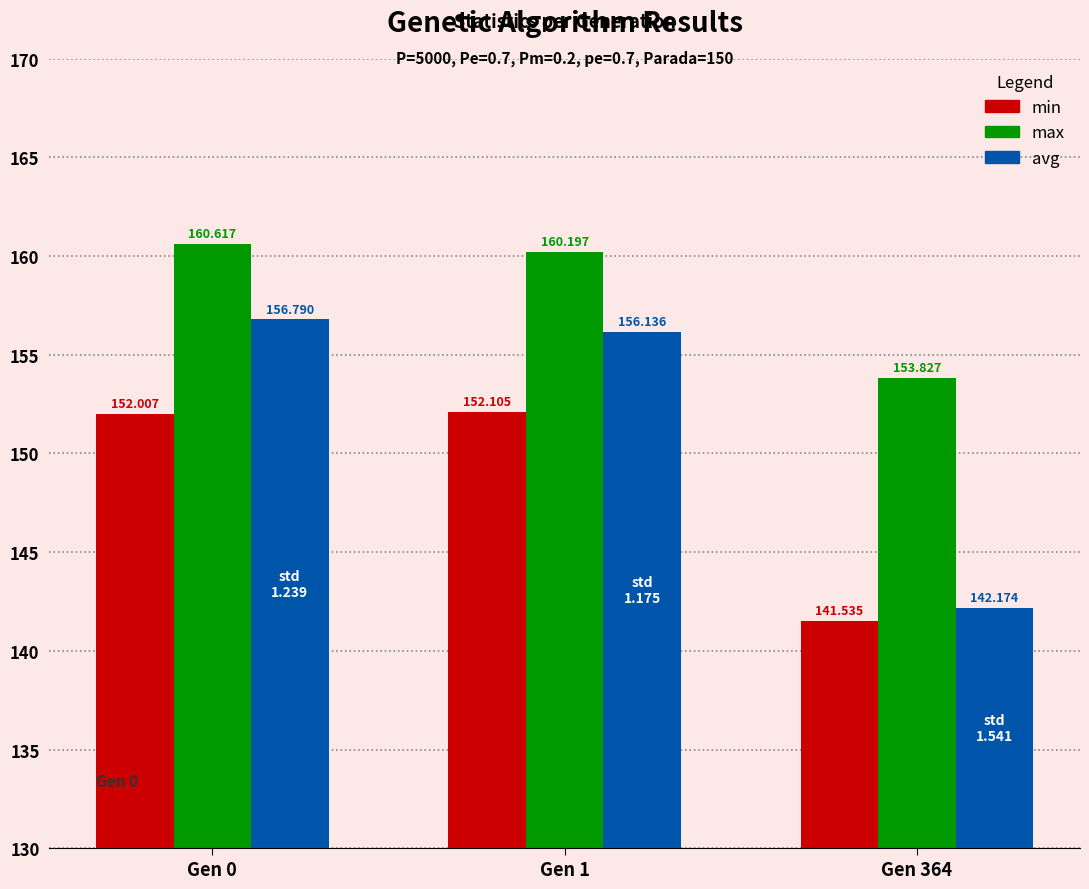

Which category has the highest value in the max series?

Gen 0